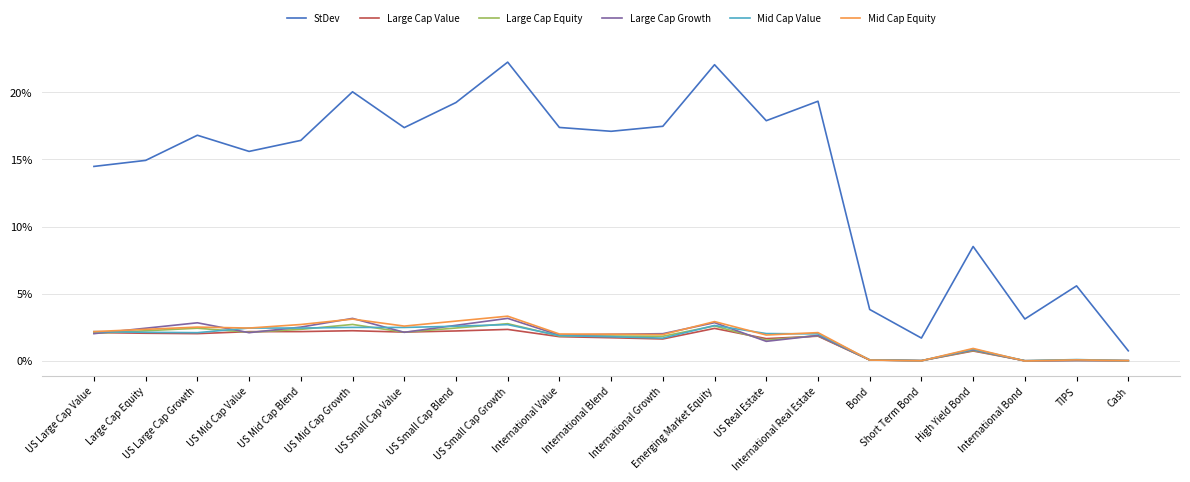

What is the label of the 9th point from the right?

Emerging Market Equity